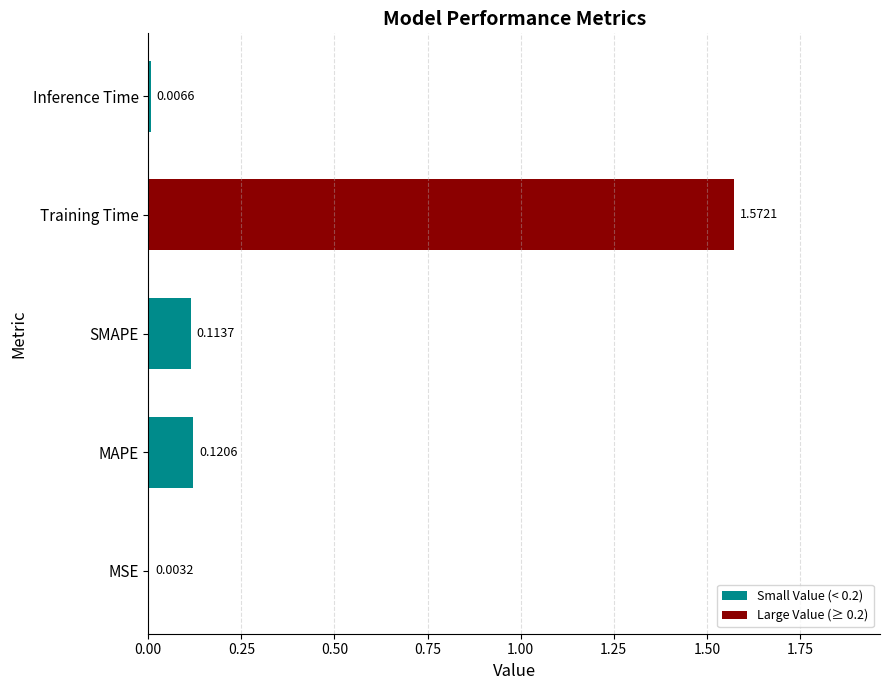

List the labels in order of value, largest first.

Training Time, MAPE, SMAPE, Inference Time, MSE